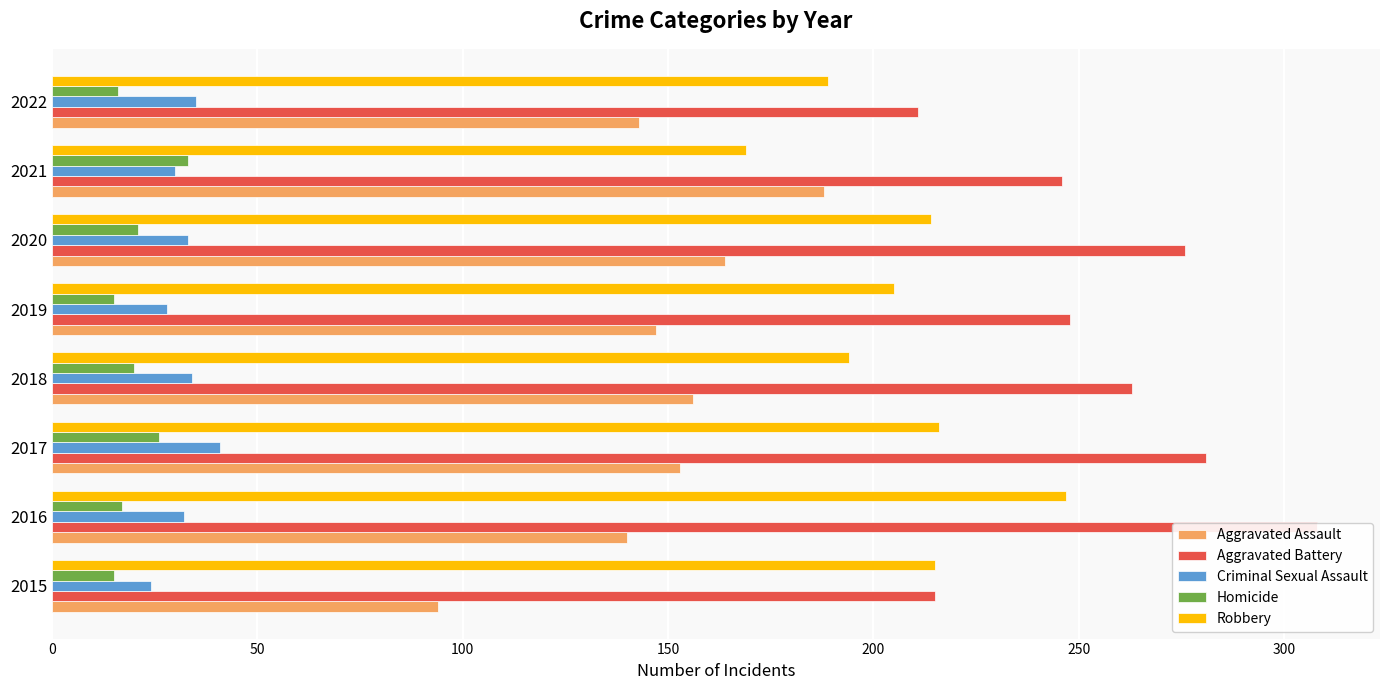

What is the sum of all Aggravated Battery values?

2048